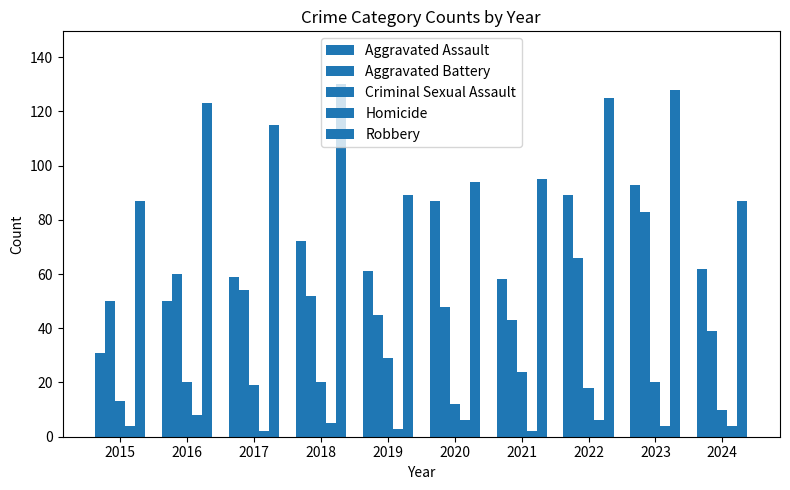

Are the bars horizontal?

No